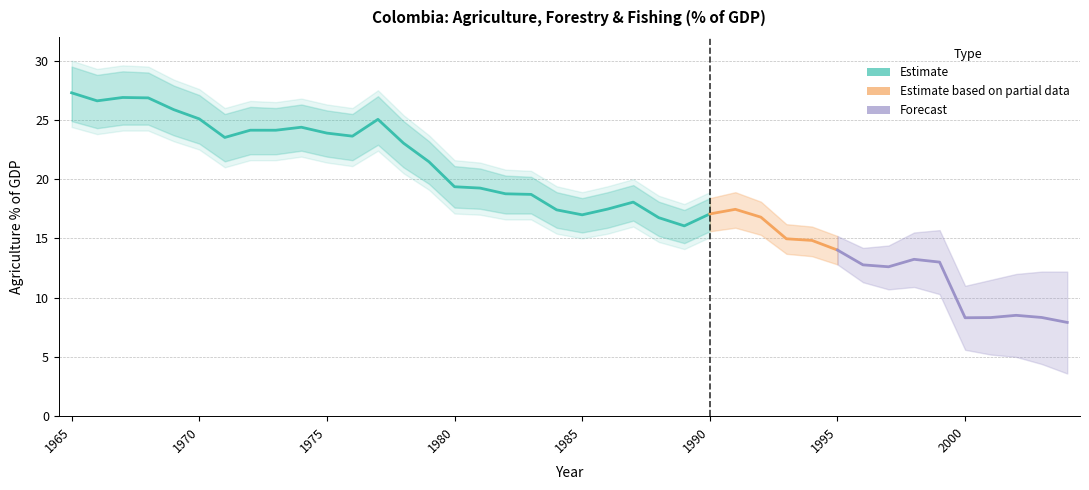

At which category does the data reach its first local peak?

1967